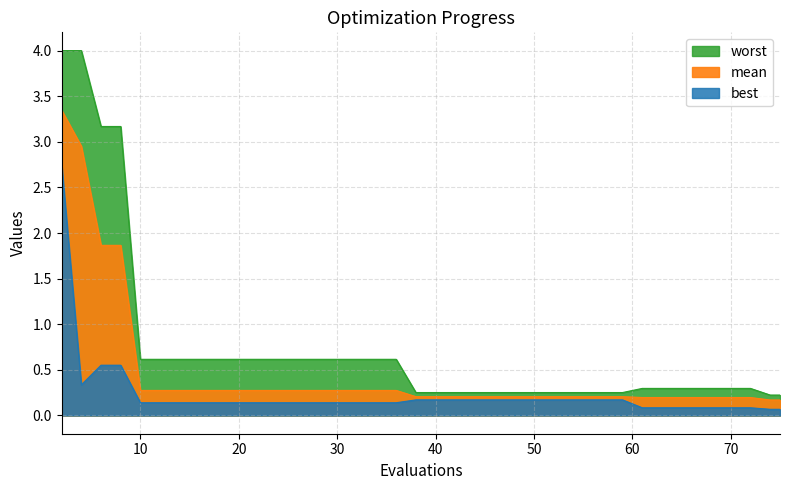

What is the difference between the second highest and minimum values in the best series?

0.5